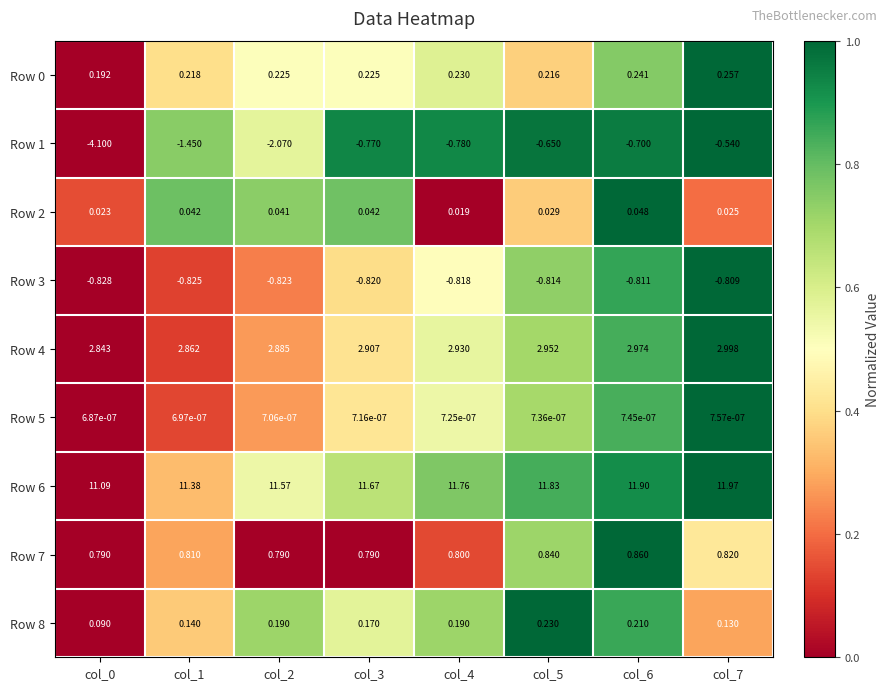

Is the value of Row 7 at col_1 greater than the value of Row 4 at col_3?

No